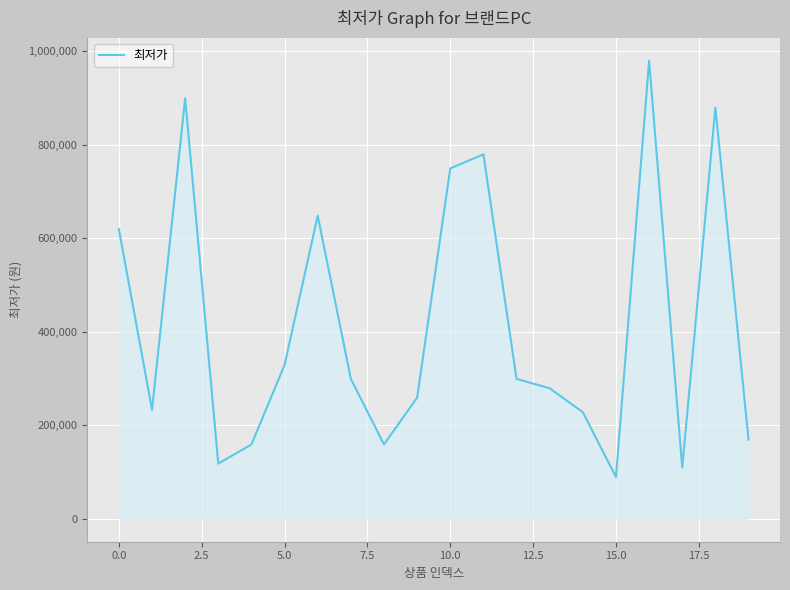

What is the minimum value shown in the chart?

89280